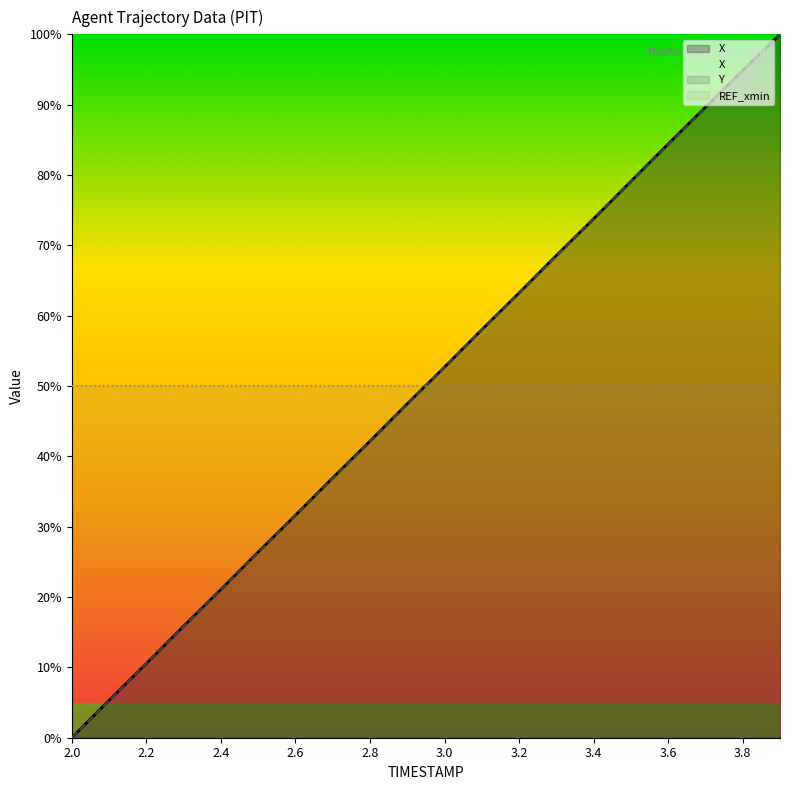

Reading left to right, list all the values displayed in this chart.

X: 2.0=0.0	2.1=5.3	2.2=10.5	2.3=15.9	2.4=21.1	2.5=26.4	2.6=31.6	2.7=36.9	2.8=42.2	2.9=47.5	3.0=52.7	3.1=58.0	3.2=63.2	3.3=68.6	3.4=73.8	3.5=79.1	3.6=84.4	3.7=89.6	3.8=94.9	3.9=100.0
Y: 2.0=0.0	2.1=5.3	2.2=10.6	2.3=15.8	2.4=21.1	2.5=26.4	2.6=31.6	2.7=36.9	2.8=42.2	2.9=47.5	3.0=52.7	3.1=58.0	3.2=63.3	3.3=68.5	3.4=73.8	3.5=79.1	3.6=84.4	3.7=89.7	3.8=94.9	3.9=100.0